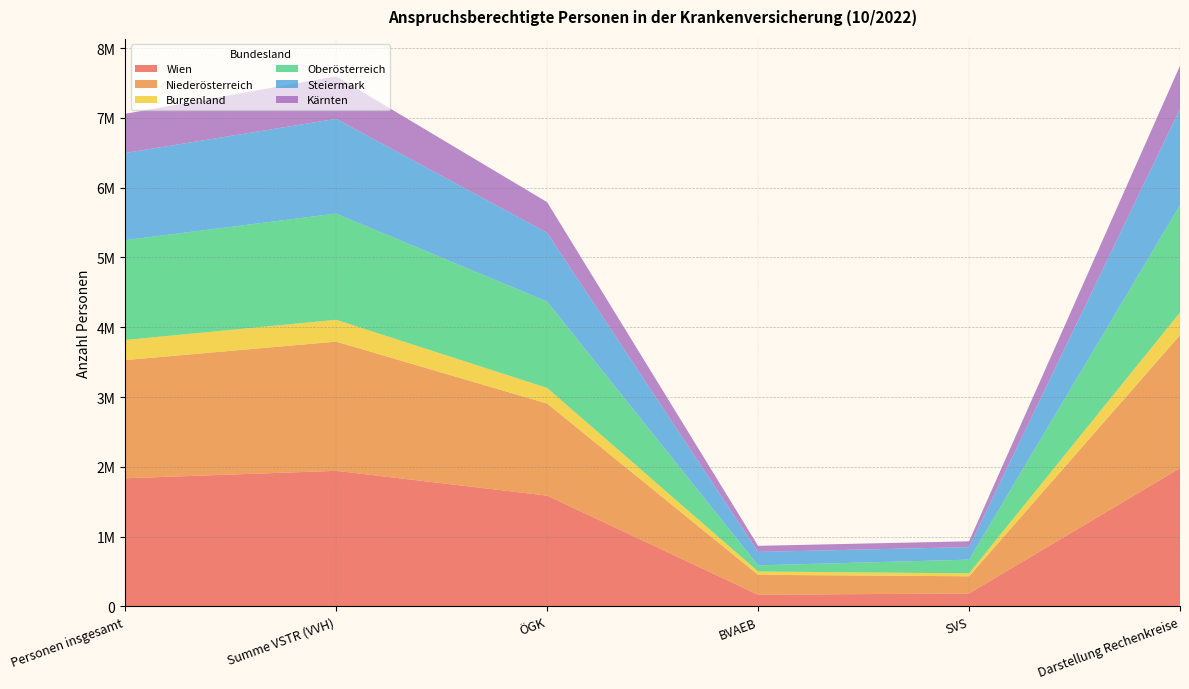

Reading left to right, list all the values displayed in this chart.

Wien: 1836542	1943196	1588348	168661	186187	1981783
Niederösterreich: 1693437	1850944	1319178	285250	246516	1904985
Burgenland: 287490	312700	223227	47513	41960	324765
Oberösterreich: 1430768	1521072	1237002	87728	196342	1539862
Steiermark: 1248322	1357661	985680	192528	179453	1375369
Kärnten: 561294	609646	438683	87240	83723	619153